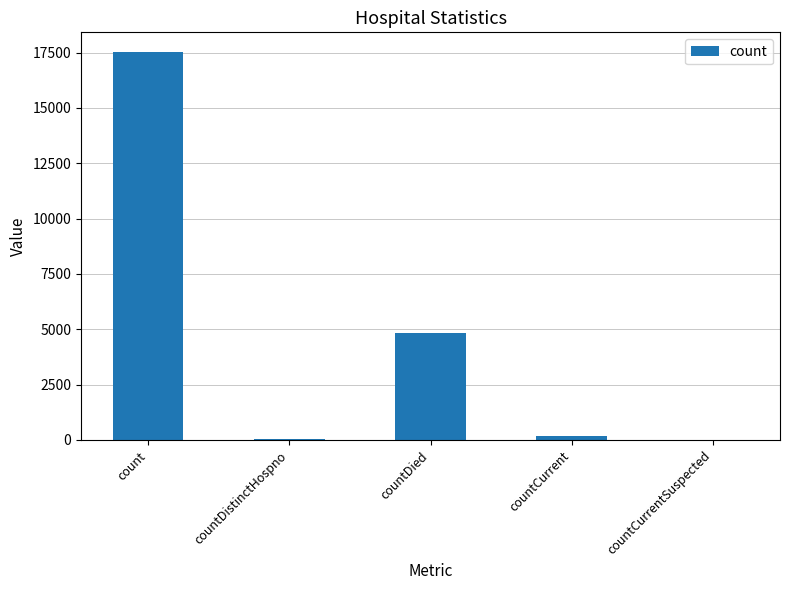

Which category has the highest value across all series?

count